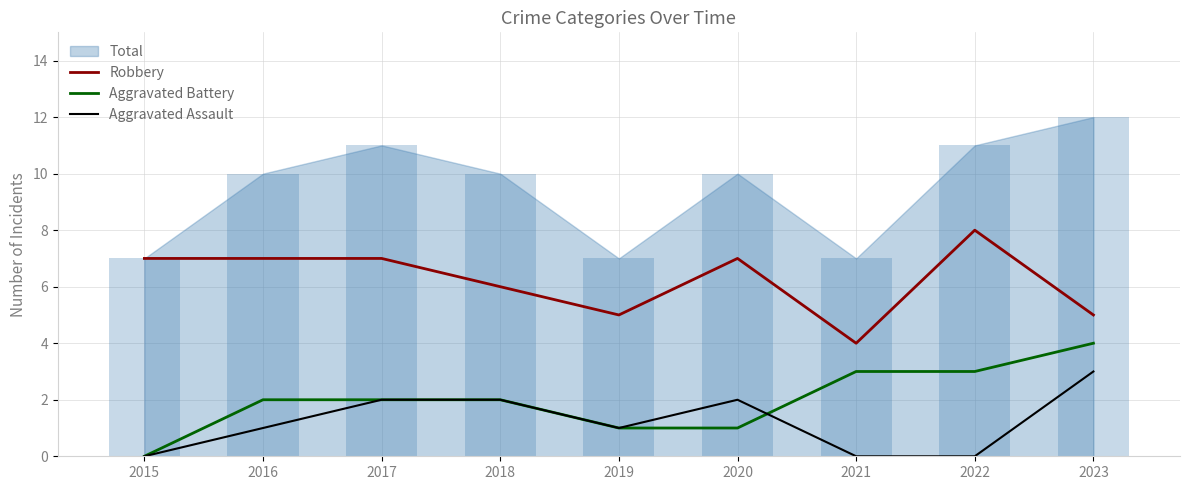

Reading right to left, extract all data points from this chart.

Robbery: 2023=5	2022=8	2021=4	2020=7	2019=5	2018=6	2017=7	2016=7	2015=7
Aggravated Battery: 2023=4	2022=3	2021=3	2020=1	2019=1	2018=2	2017=2	2016=2	2015=0
Aggravated Assault: 2023=3	2022=0	2021=0	2020=2	2019=1	2018=2	2017=2	2016=1	2015=0